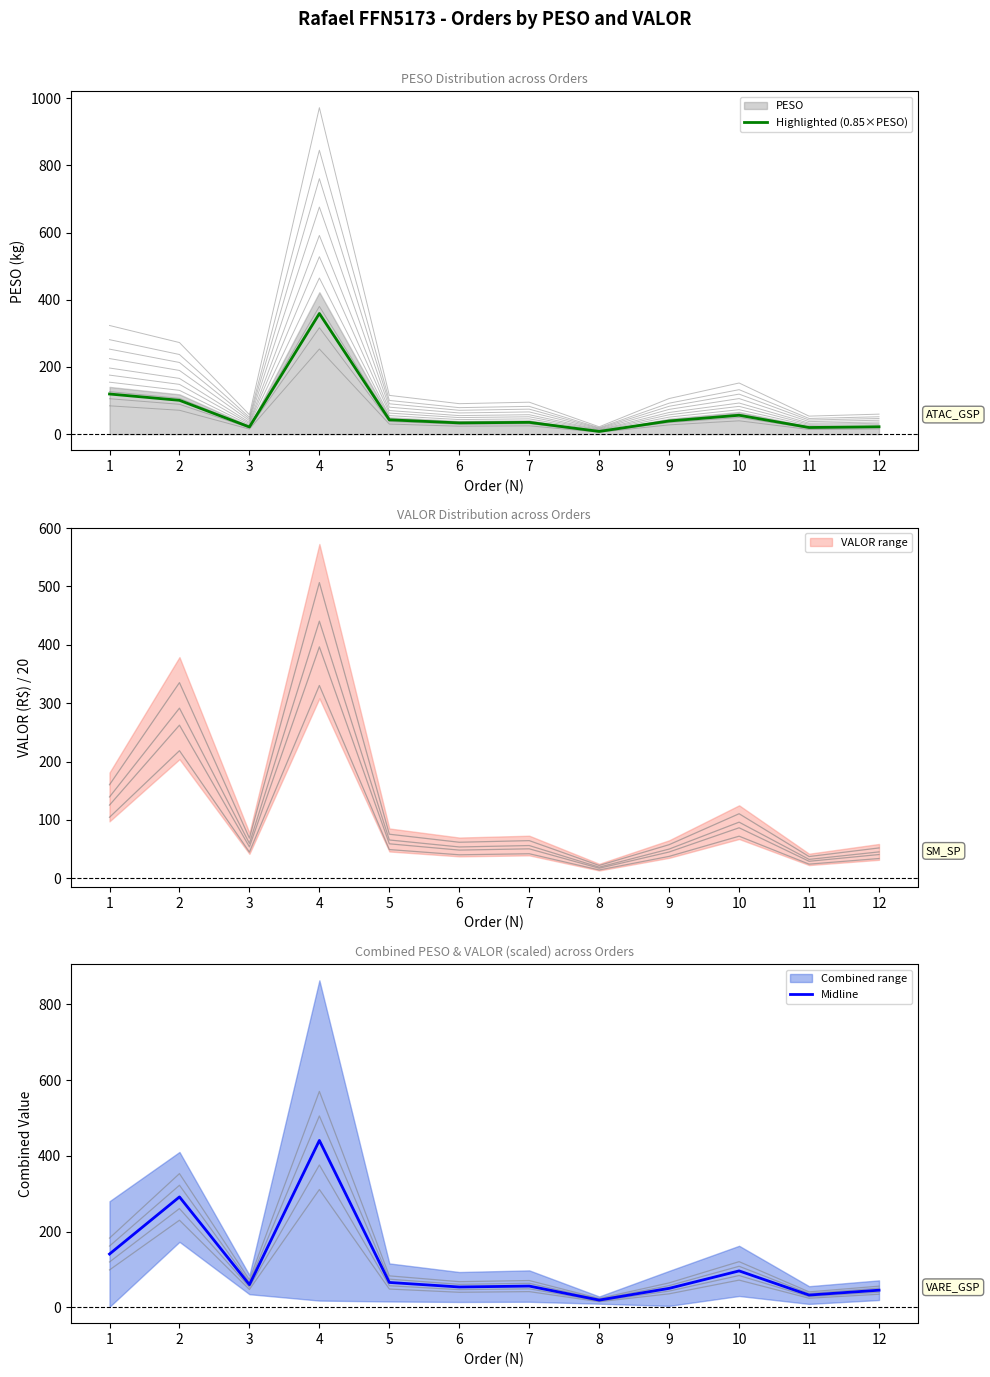

Reading left to right, transcribe all the data shown in this chart.

Highlighted (0.85×PESO): 1=119.6	2=100.8	3=21.4	4=359.3	5=42.7	6=33.6	7=35.2	8=8.1	9=39.2	10=56.3	11=19.9	12=22.0
Midline: 1=140.7	2=291.5	3=59.9	4=440.5	5=65.7	6=53.7	7=56.1	8=19.1	9=50.1	10=96.2	11=32.4	12=45.3